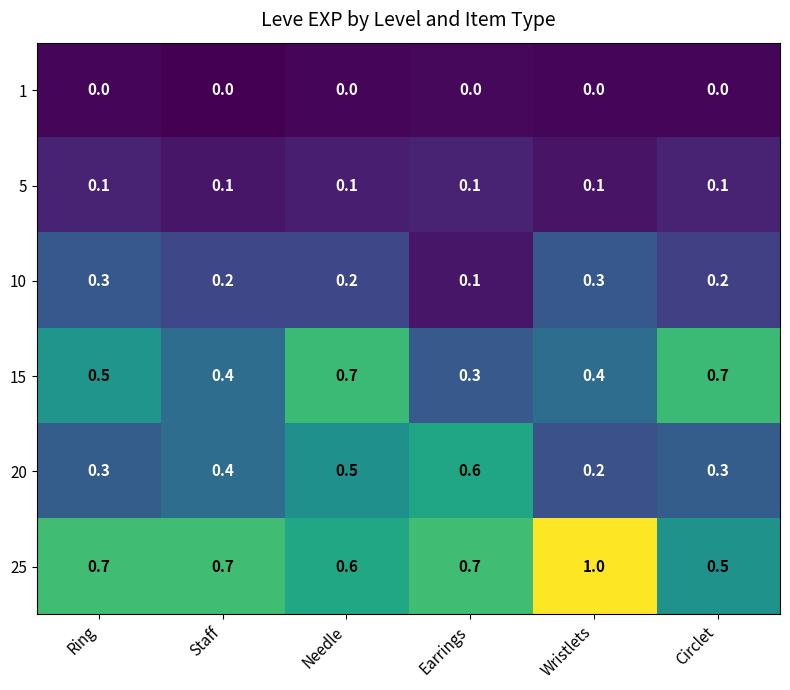

How many series are shown in this chart?

6